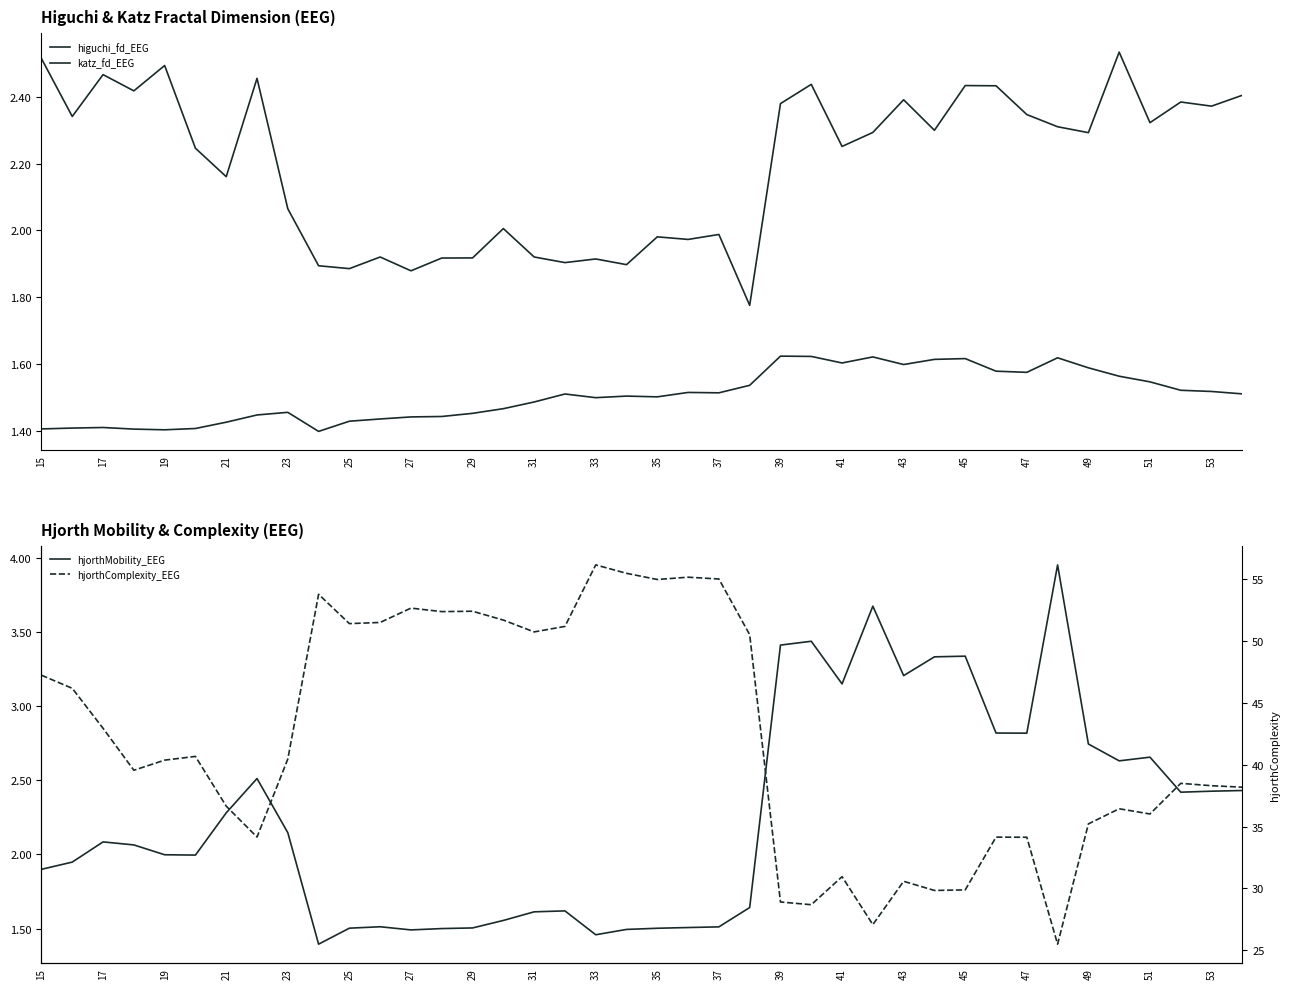

True or false: higuchi_fd_EEG and katz_fd_EEG cross at least once.

False